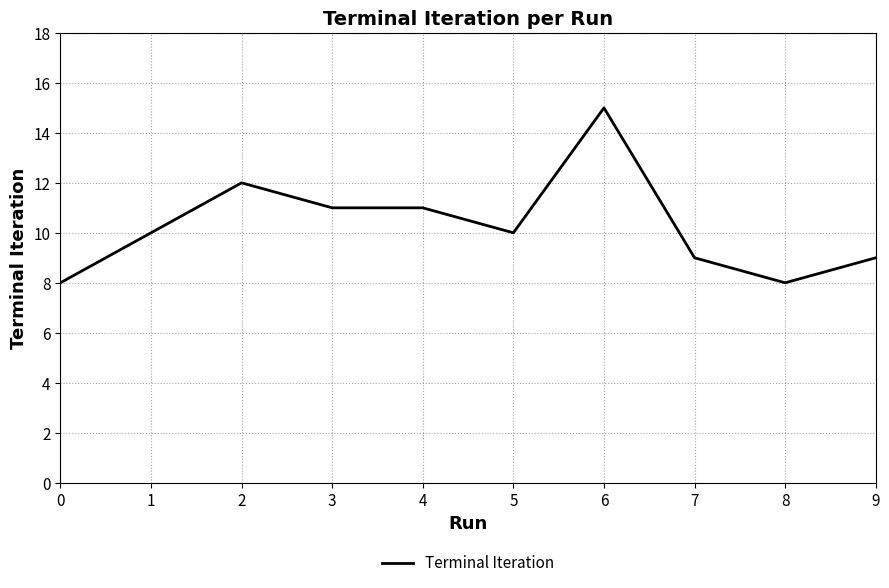

What is the difference between the maximum and minimum values?

7